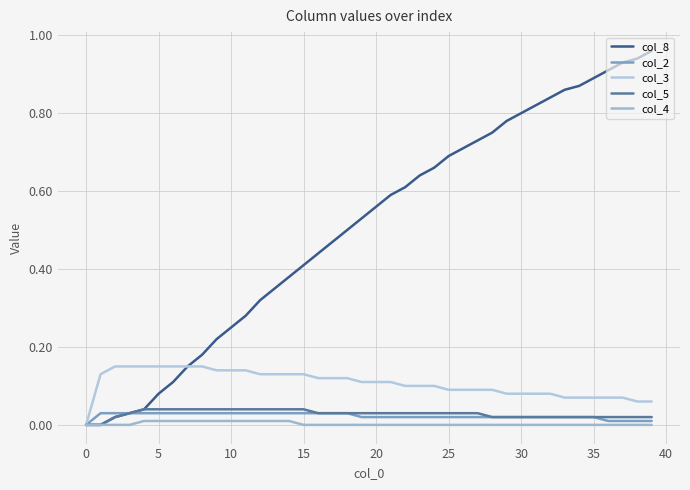

Which series has the largest range (max minus min)?

col_8